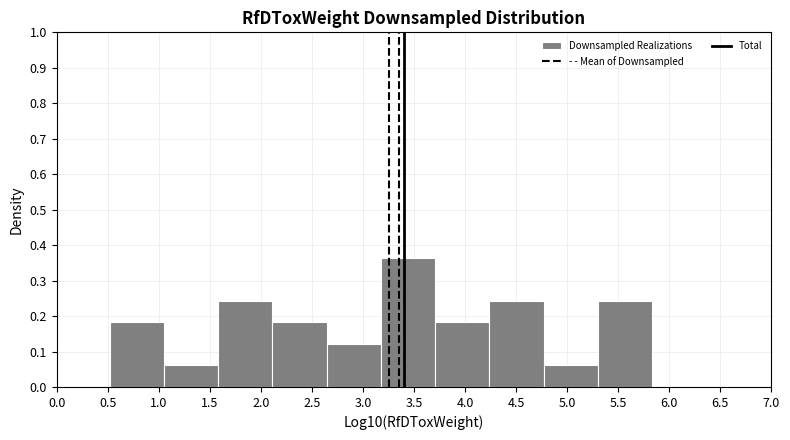

How tall is the bar that spans 3.70 to 4.25 on the x-axis? Neither the bar edges nor the heights are printed on the chart, so give them approximately, as read against the axes.

0.18